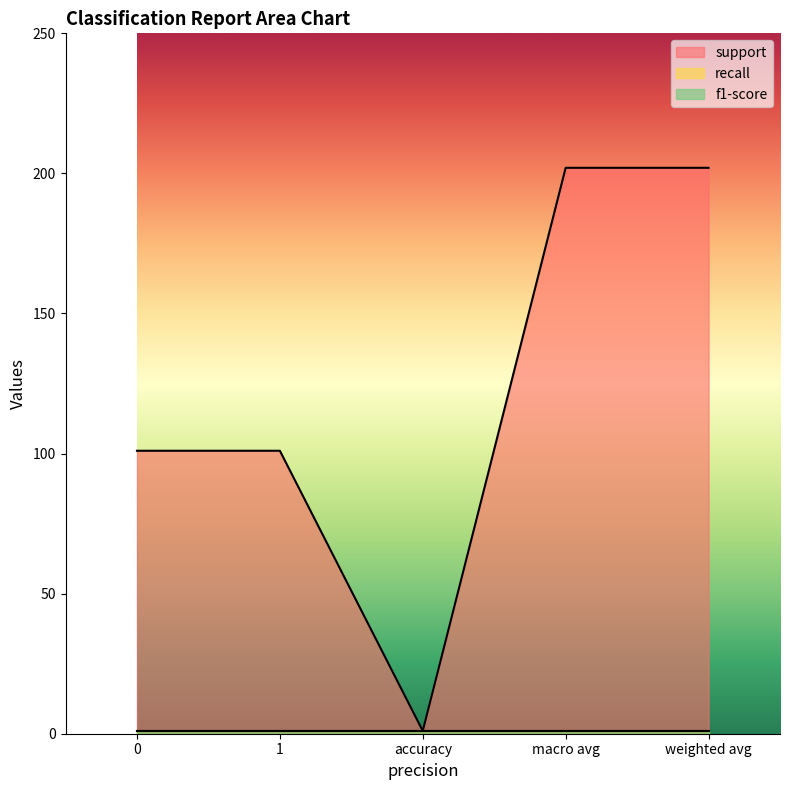

Reading left to right, transcribe all the data shown in this chart.

support: 0=101	1=101	accuracy=1	macro avg=202	weighted avg=202
recall: 0=1	1=1	accuracy=1	macro avg=1	weighted avg=1
f1-score: 0=1	1=1	accuracy=1	macro avg=1	weighted avg=1